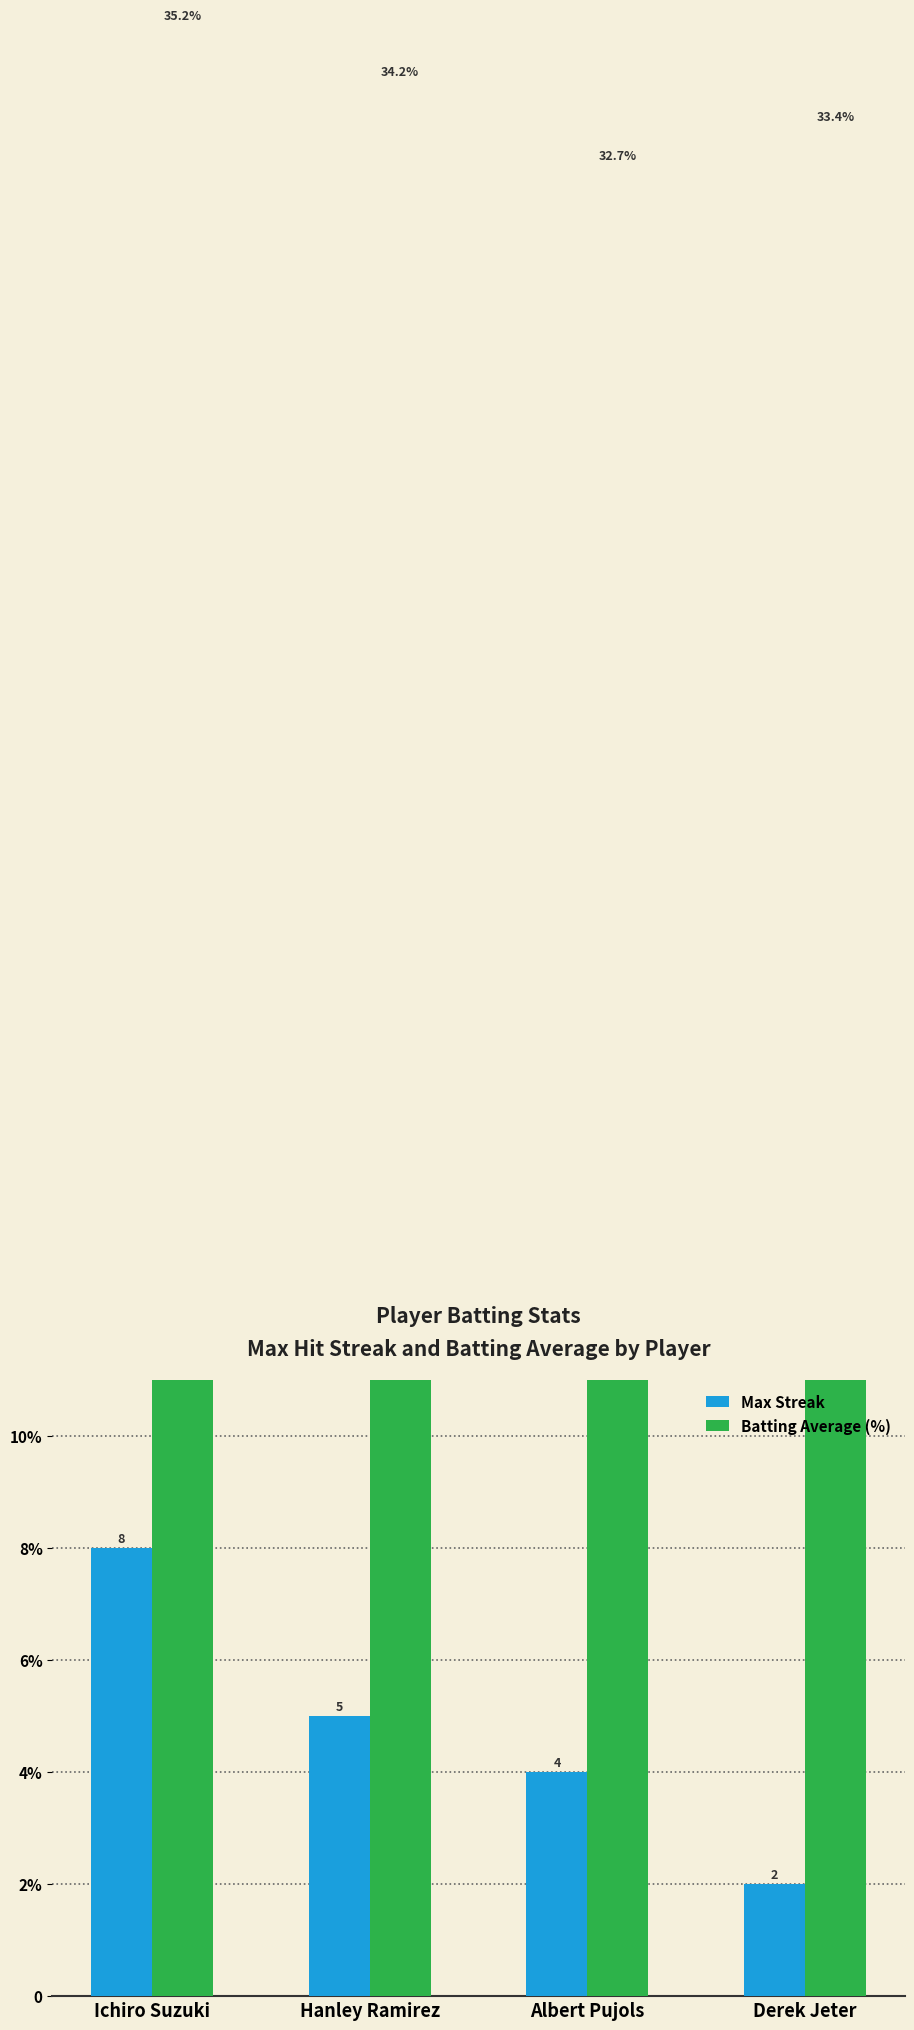

Reading left to right, list all the values displayed in this chart.

Max Streak: 8.0	5.0	4.0	2.0
Batting Average (%): 35.2	34.2	32.7	33.4